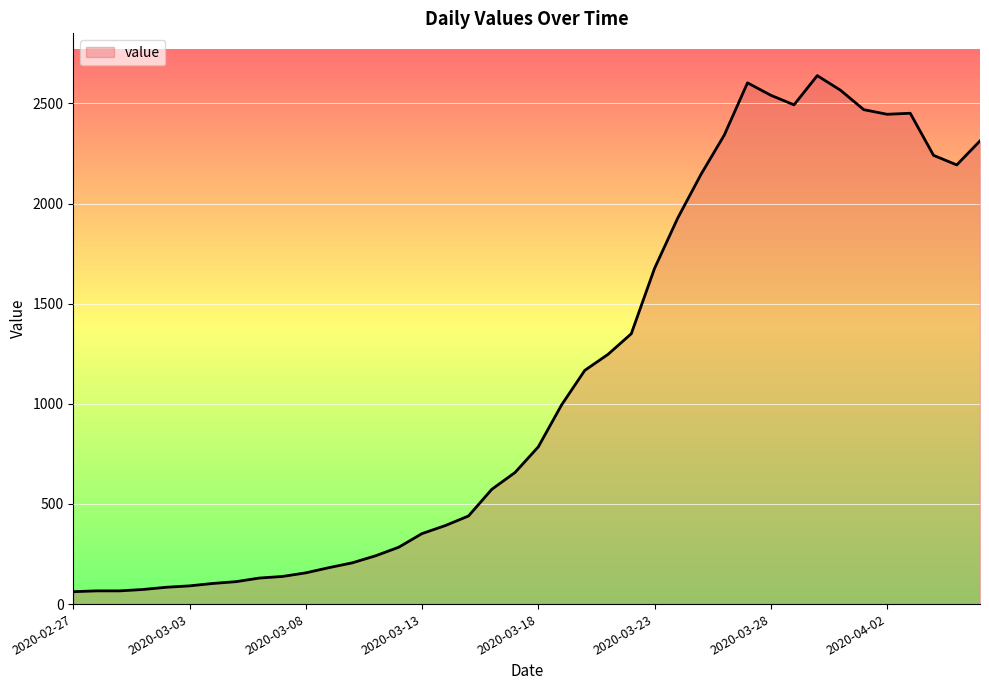

What is the difference between the maximum and minimum values?

2577